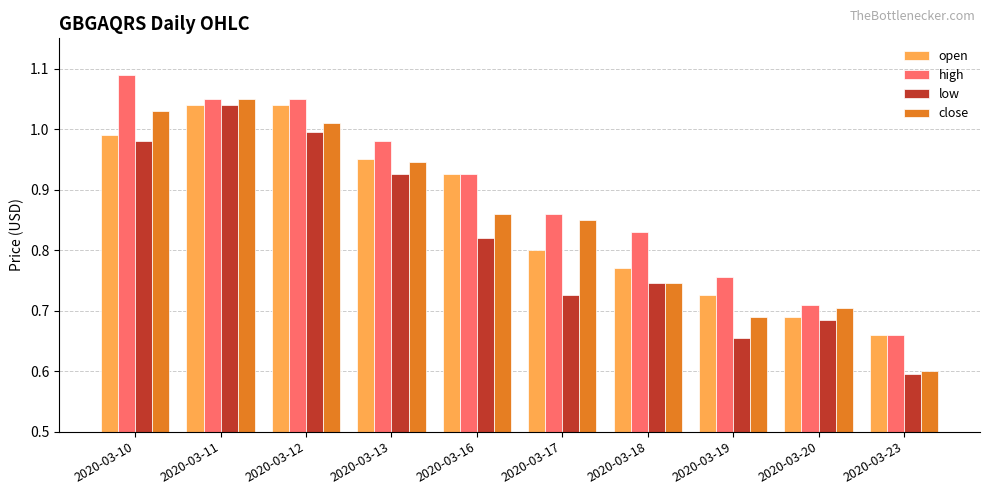

What is the difference between the maximum and minimum values in the open series?

0.4